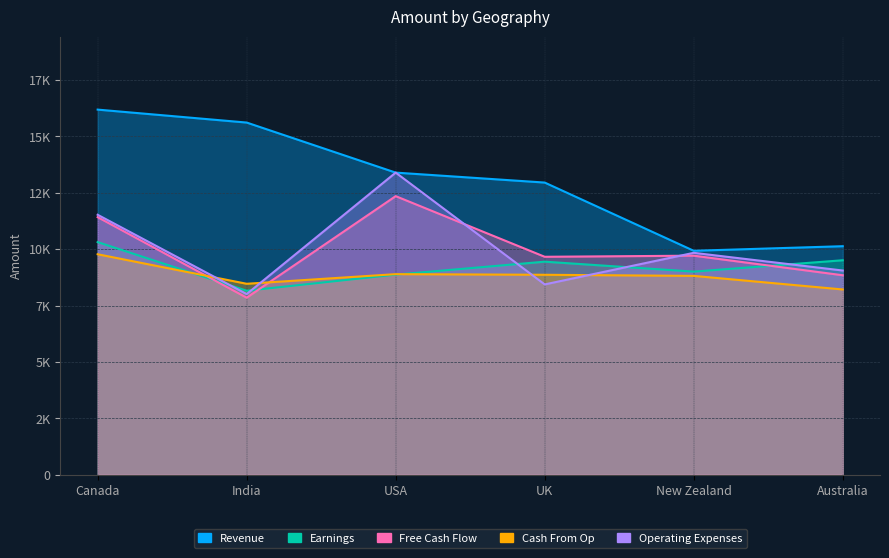

True or false: Revenue and Operating Expenses intersect in this chart.

False